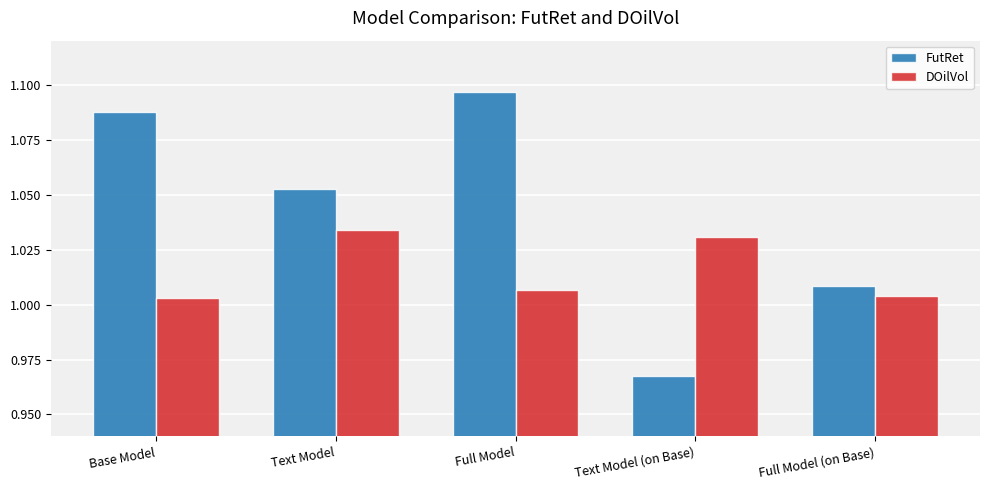

What is the label of the 2nd bar from the right?

Text Model (on Base)